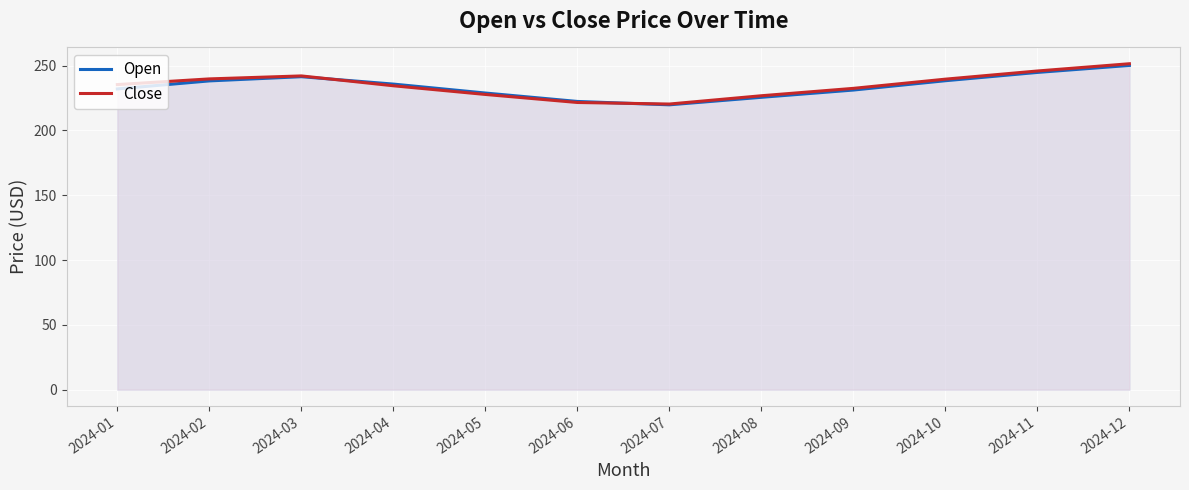

Reading right to left, list all the values displayed in this chart.

Open: 2024-12=250.2	2024-11=244.8	2024-10=238.4	2024-09=231.2	2024-08=225.6	2024-07=219.8	2024-06=222.4	2024-05=228.9	2024-04=235.8	2024-03=241.5	2024-02=238.3	2024-01=232.1
Close: 2024-12=251.5	2024-11=245.9	2024-10=239.6	2024-09=232.5	2024-08=226.8	2024-07=220.4	2024-06=221.6	2024-05=227.8	2024-04=234.5	2024-03=242.1	2024-02=239.8	2024-01=235.4